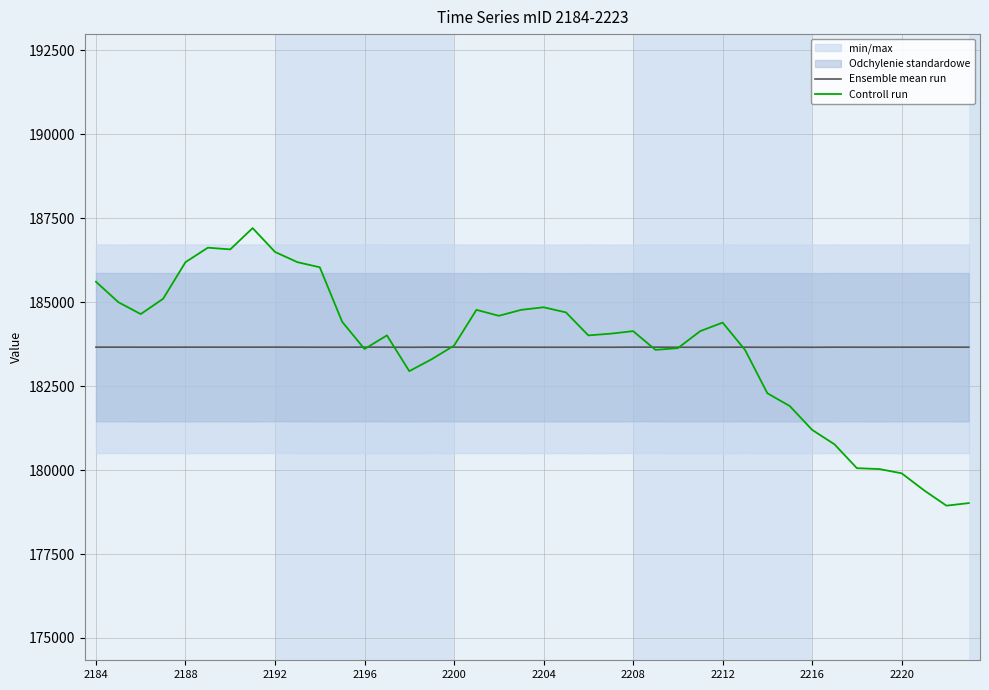

Does the chart display data point markers on the line(s)?

No